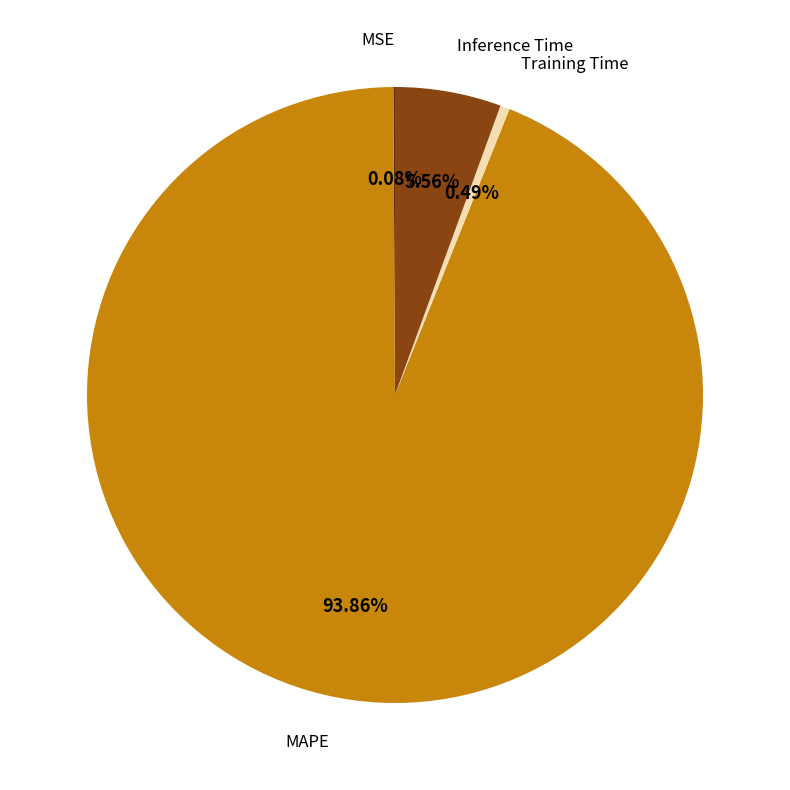

Is there any slice that represents more than half of the pie?

Yes